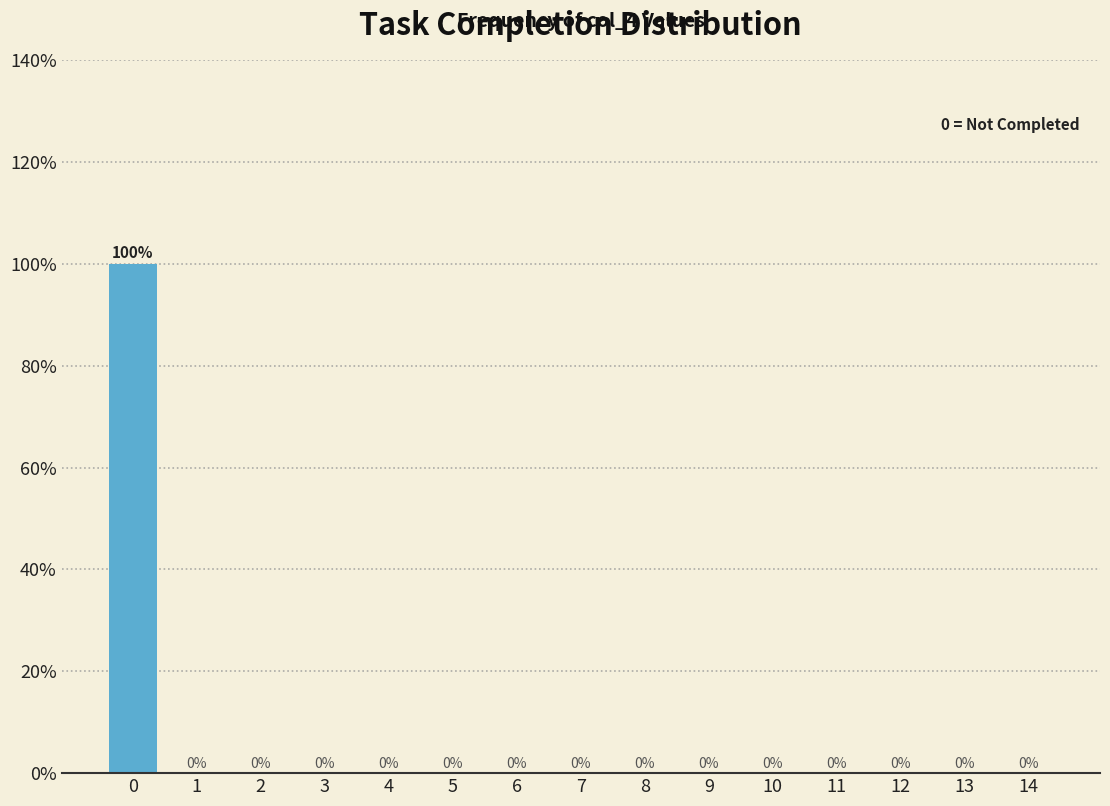

Reading left to right, what are all the values shown in this chart?

0=100	1=0	2=0	3=0	4=0	5=0	6=0	7=0	8=0	9=0	10=0	11=0	12=0	13=0	14=0